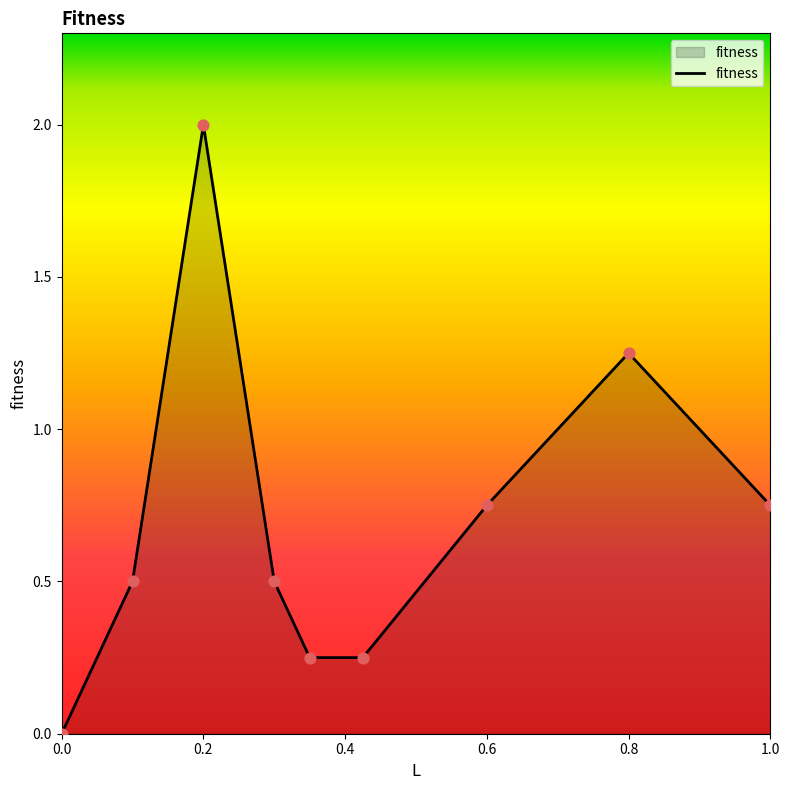

What is the difference between the maximum and minimum values?

2.0